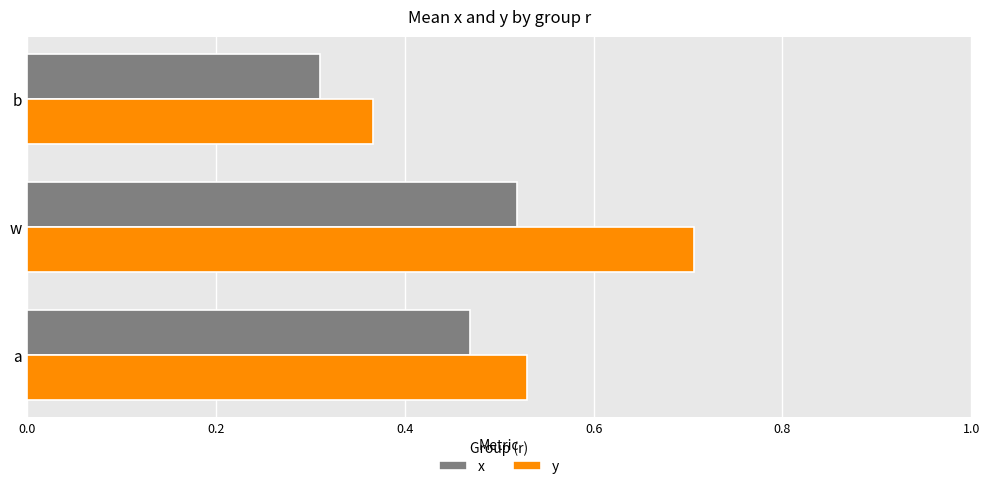

List the series in order of their peak value, lowest first.

x, y